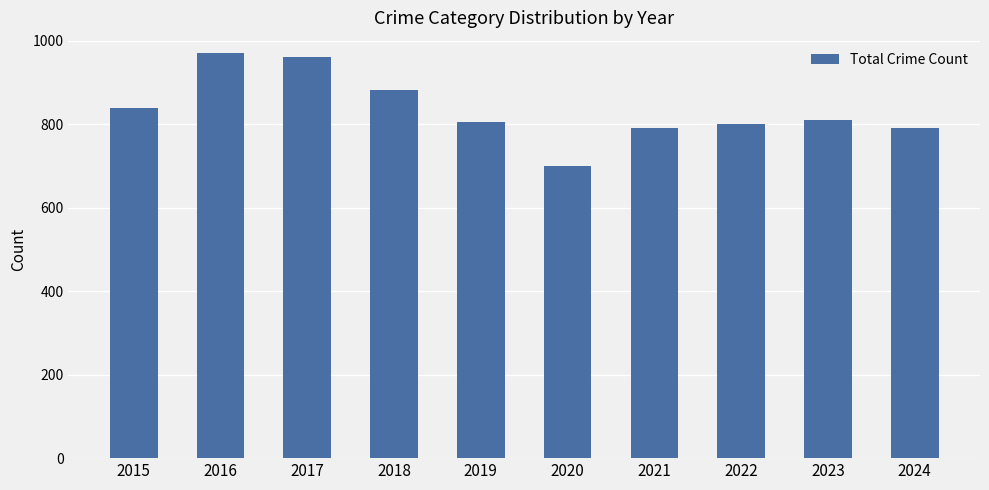

What is the sum of all values?

8349